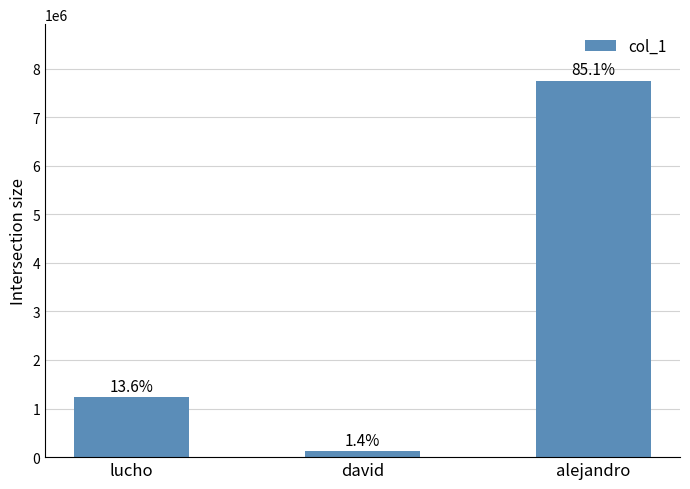

Reading left to right, what are all the values shown in this chart?

1234567	123345	7750127